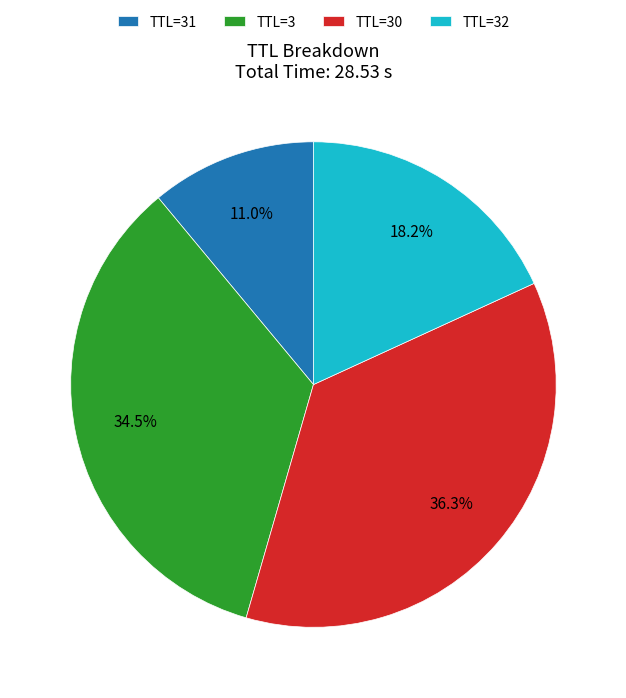

Is there any slice that represents more than half of the pie?

No